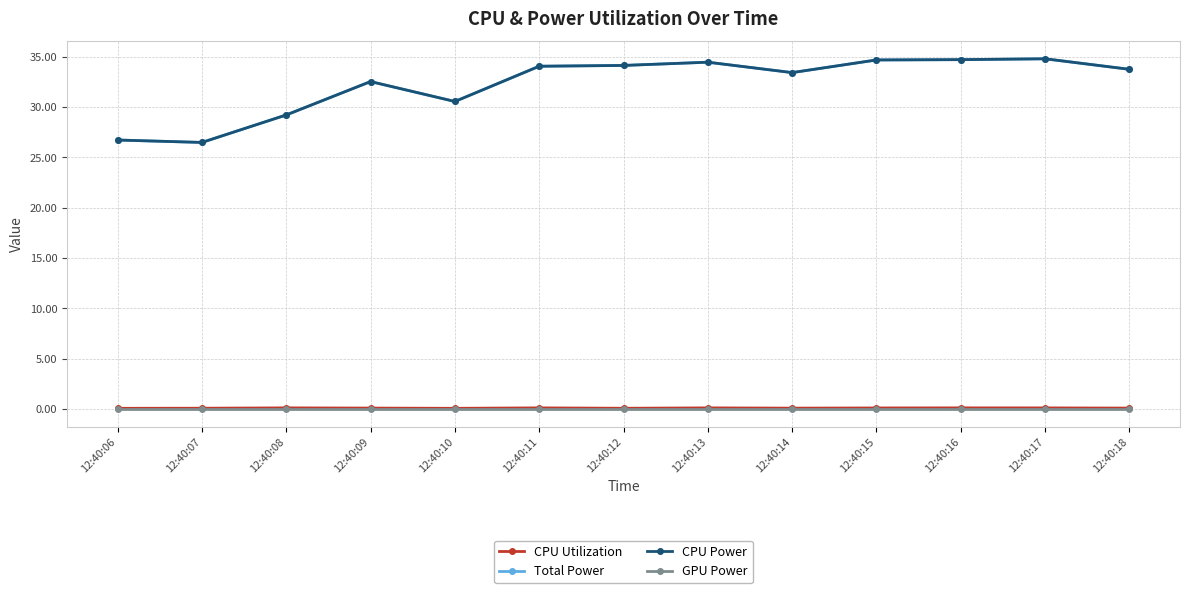

Reading left to right, extract all data points from this chart.

CPU Utilization: 0.1	0.1	0.1	0.1	0.1	0.1	0.1	0.1	0.1	0.1	0.1	0.1	0.1
Total Power: 26.7	26.5	29.2	32.5	30.5	34.0	34.1	34.4	33.4	34.7	34.7	34.8	33.7
CPU Power: 26.7	26.5	29.2	32.5	30.5	34.0	34.1	34.4	33.4	34.7	34.7	34.8	33.7
GPU Power: 0.0	0.0	0.0	0.0	0.0	0.0	0.0	0.0	0.0	0.0	0.0	0.0	0.0